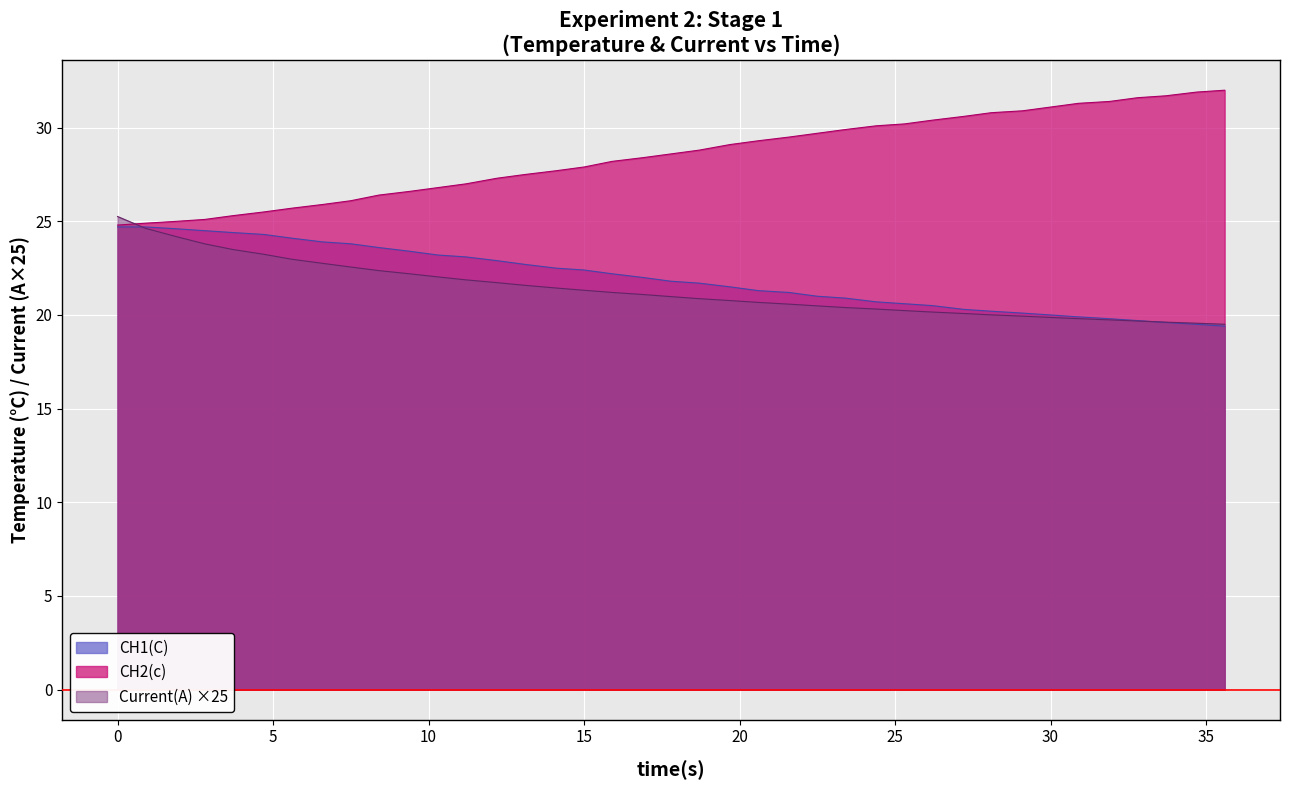

What is the label of the 28th point from the left?

25.3